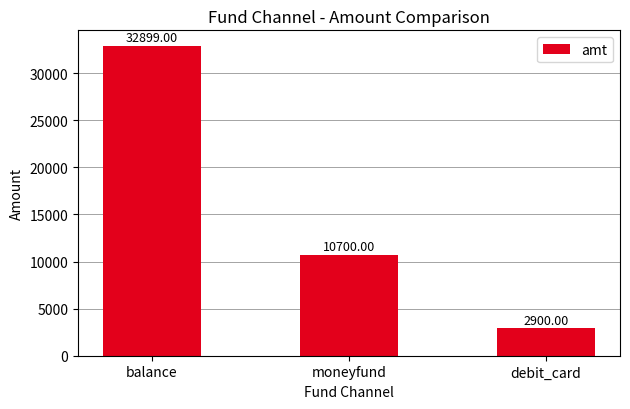

True or false: the data shows 15752 at moneyfund.

False